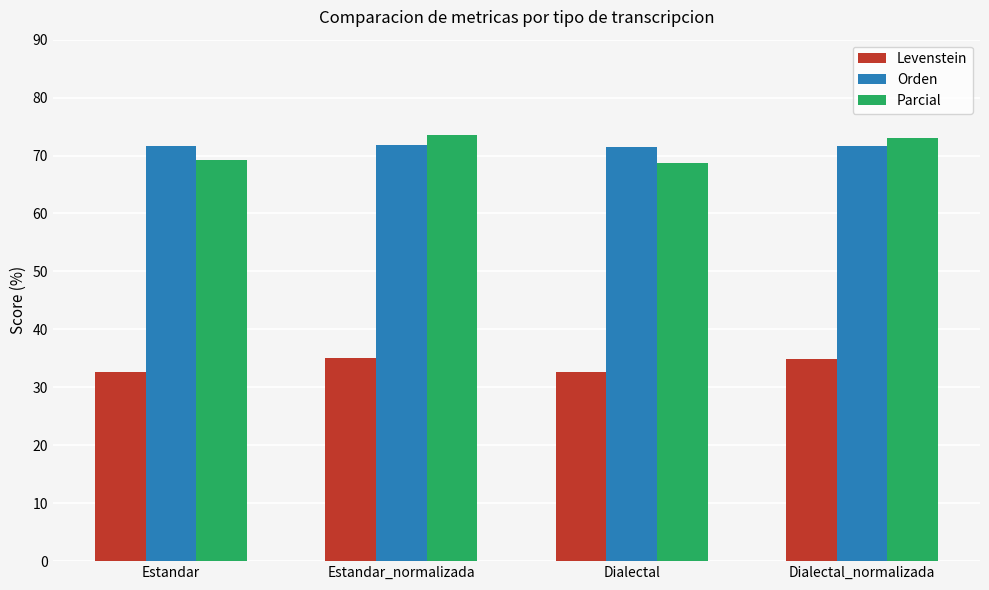

What is the greatest value displayed?

73.5